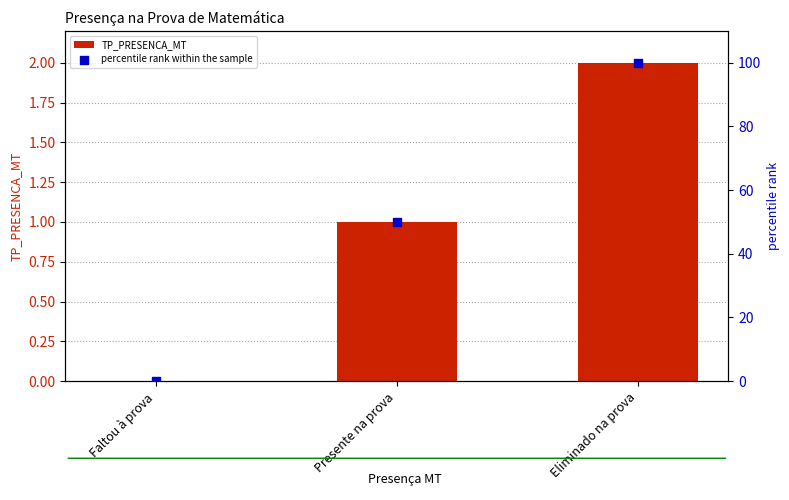

Which series contains the lowest Y value?

TP_PRESENCA_MT